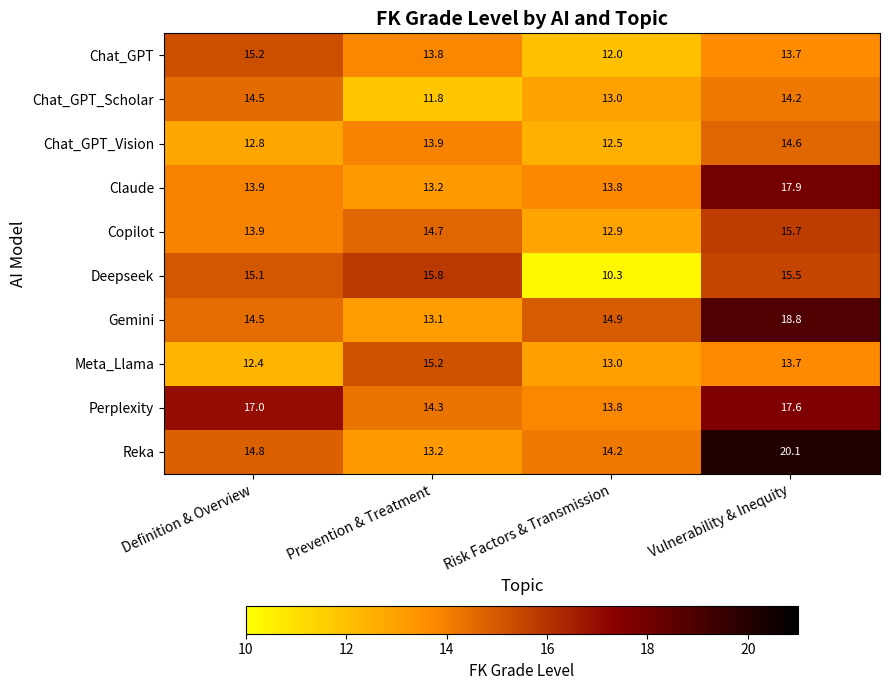

Which label corresponds to the smallest value in the chart?

Risk Factors & Transmission